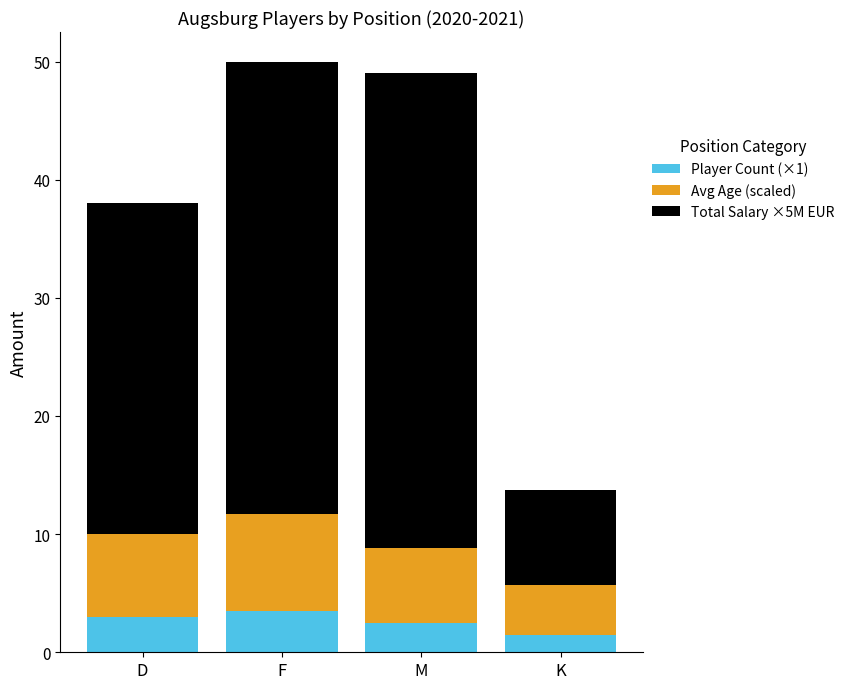

Reading left to right, list the values for the Player Count (×1) series.

3.0	3.5	2.5	1.5